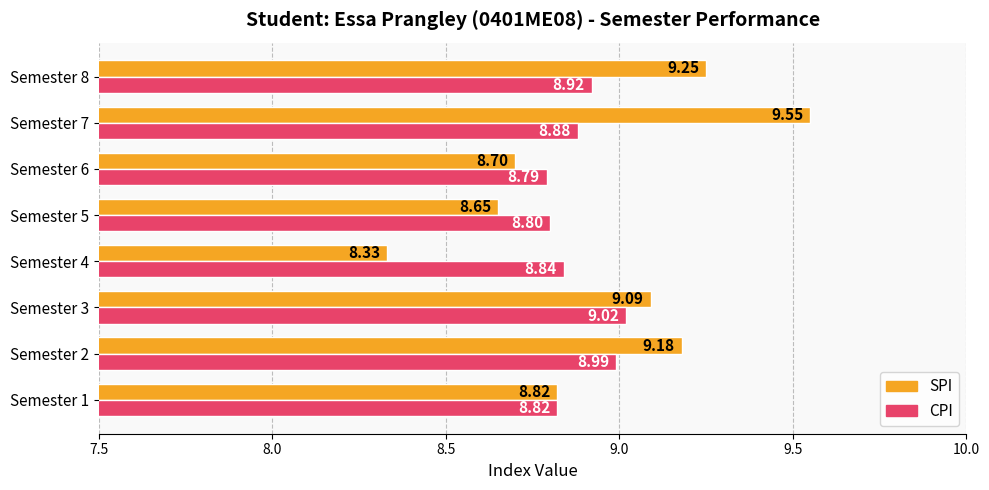

Rank the categories by CPI value from highest to lowest.

Semester 3, Semester 2, Semester 8, Semester 7, Semester 4, Semester 1, Semester 5, Semester 6